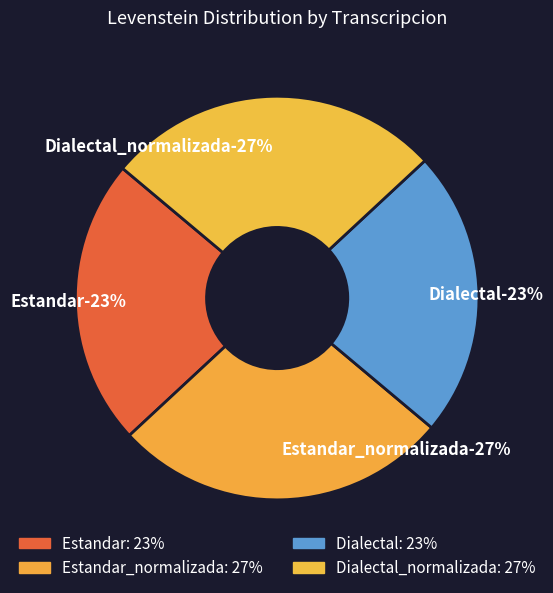

Count the number of slices in the pie.

4